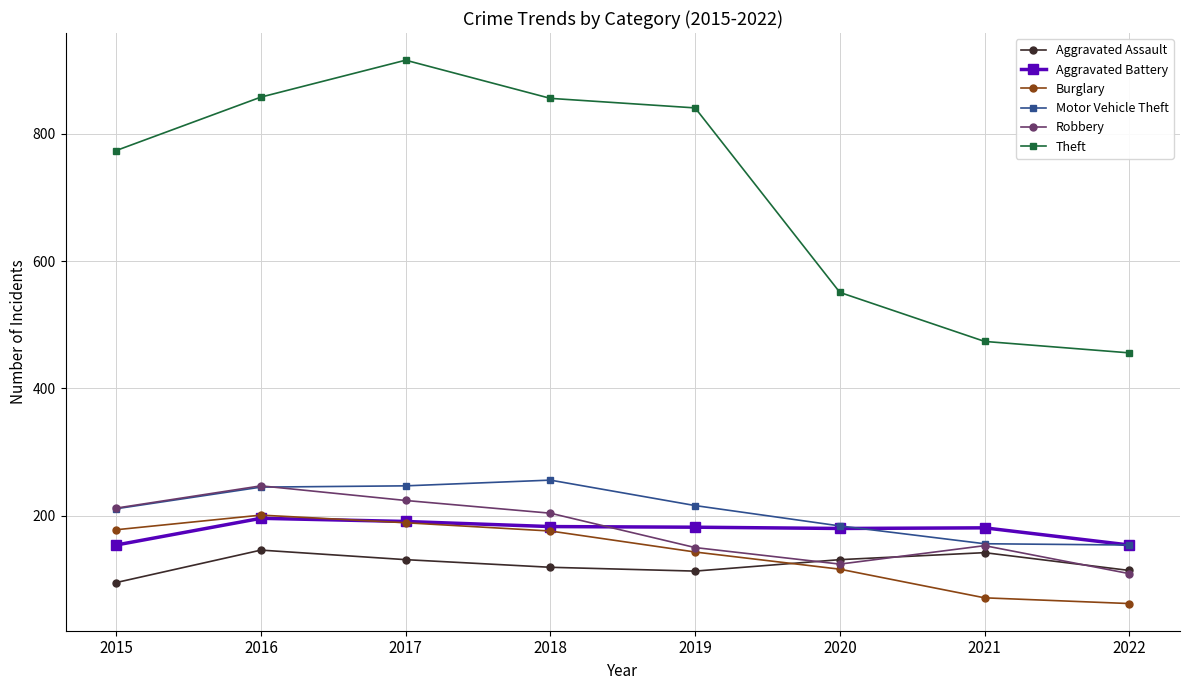

At which category does the chart reach its peak across all series?

2017